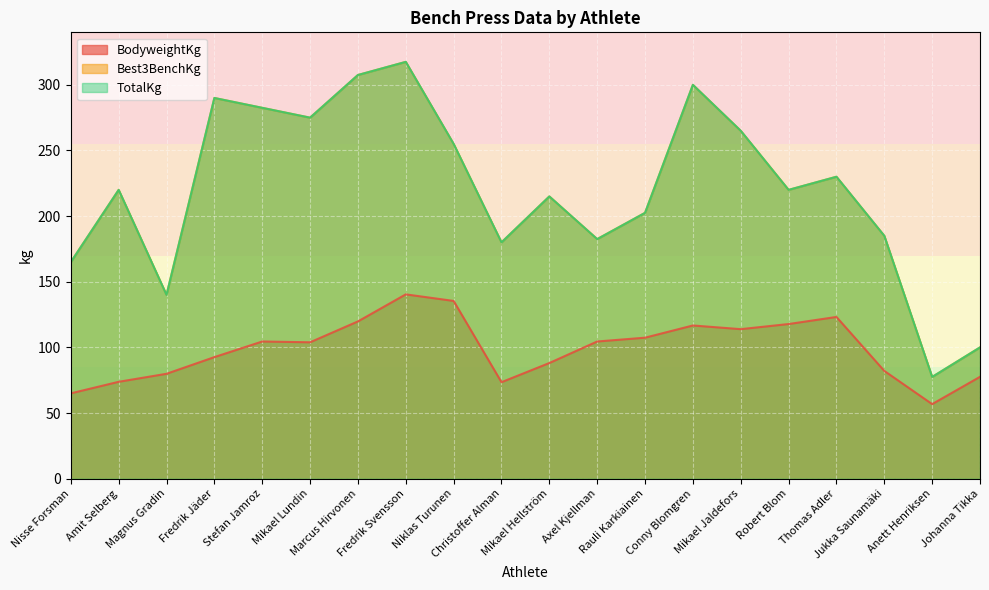

Rank the series at Robert Blom from lowest to highest value.

BodyweightKg, Best3BenchKg, TotalKg